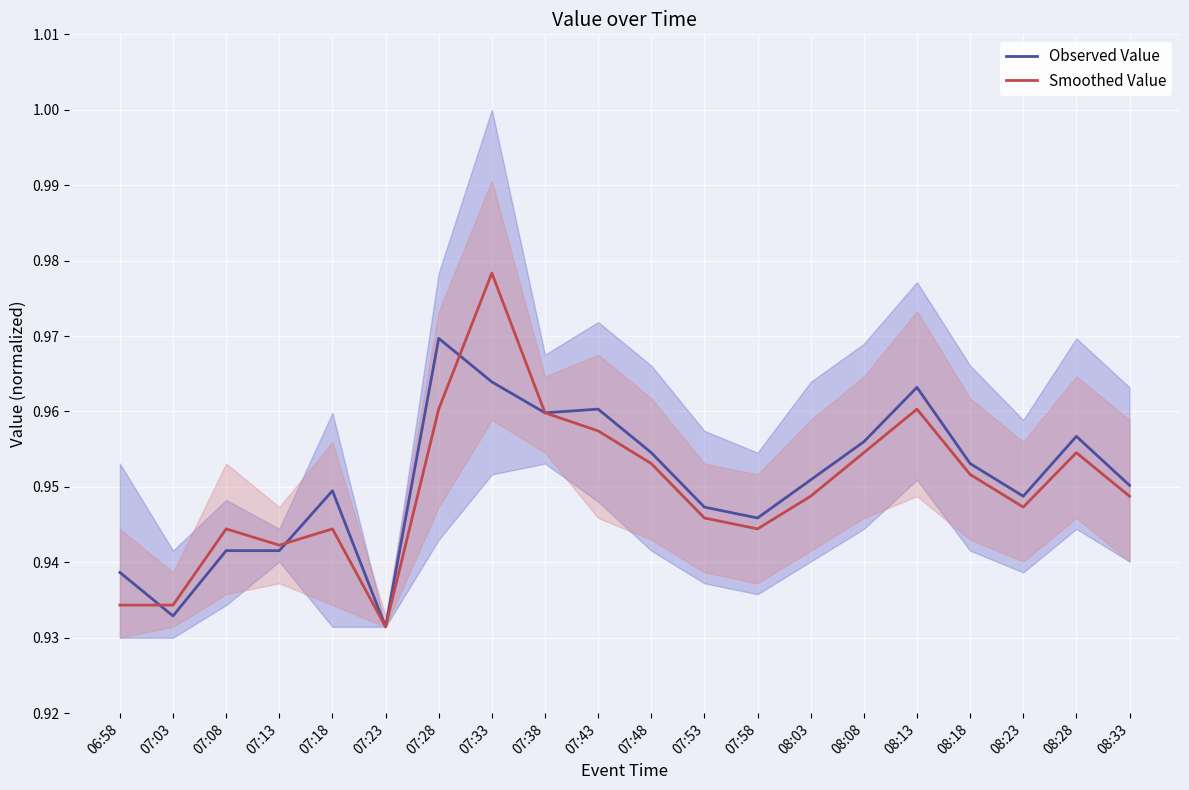

Count the Observed Value values in the range 0 to 1.

20